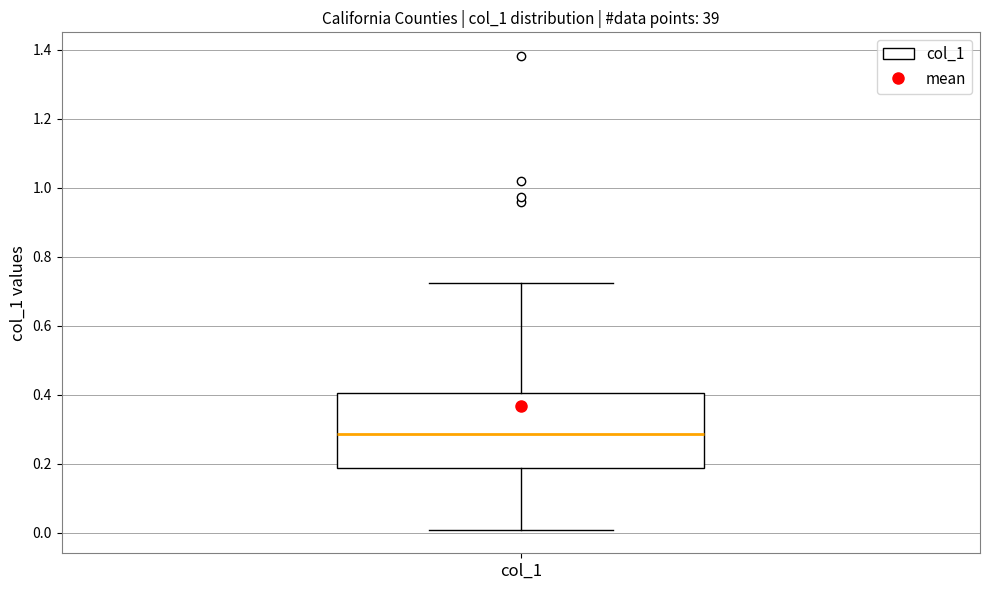

Transcribe this box plot: give where the median line is, the range the box spans, and where the two whiskers end, as read against the y-axis. The values are not printed on the chart, so give them approximately, as read against the axis.

median 0.28, box 0.18 to 0.40, whiskers 0.00 to 0.72